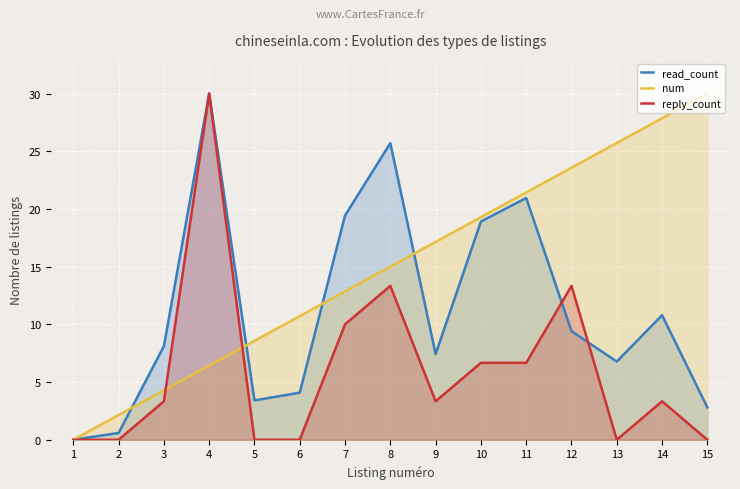

Reading left to right, what are all the values shown in this chart?

read_count: 0.0	0.6	8.1	30.0	3.4	4.1	19.4	25.7	7.4	18.9	20.9	9.4	6.8	10.8	2.8
num: 0.0	2.1	4.3	6.4	8.6	10.7	12.9	15.0	17.1	19.3	21.4	23.6	25.7	27.9	30.0
reply_count: 0.0	0.0	3.3	30.0	0.0	0.0	10.0	13.3	3.3	6.7	6.7	13.3	0.0	3.3	0.0